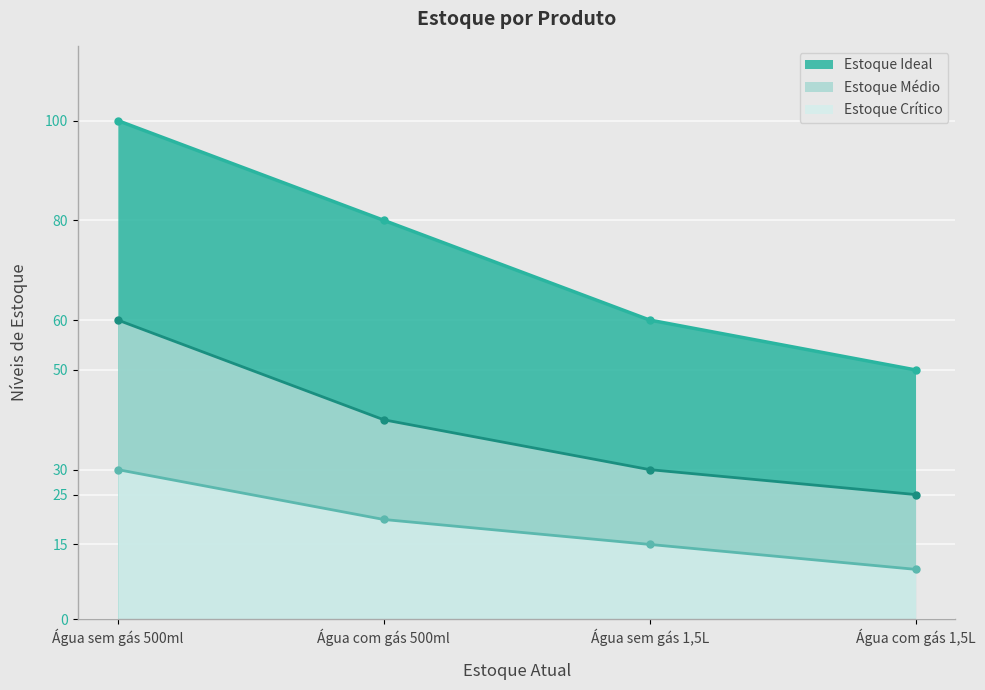

What is the label of the 2nd point from the left?

Água com gás 500ml